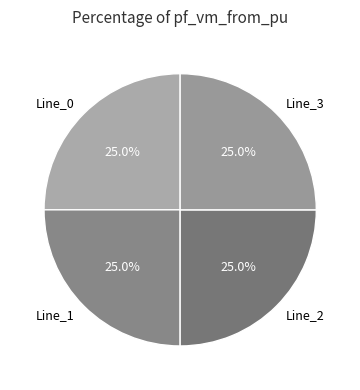

To the nearest percent, what is the average slice percentage?

25%